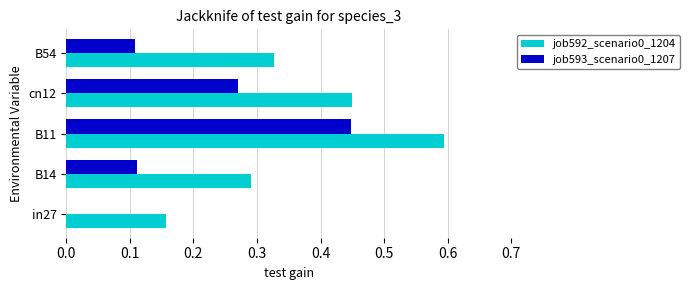

At which category is the sum across all series the highest?

B11